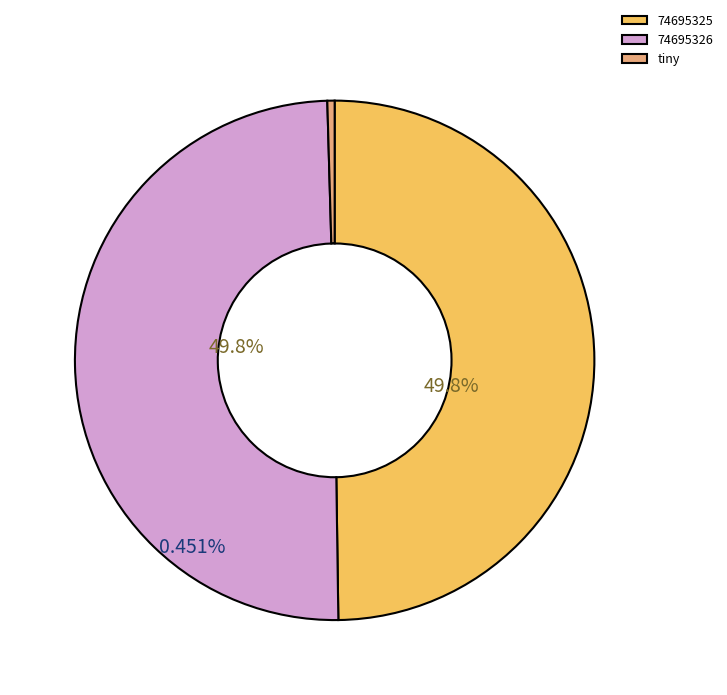

What is the largest slice in the pie chart?

74695326